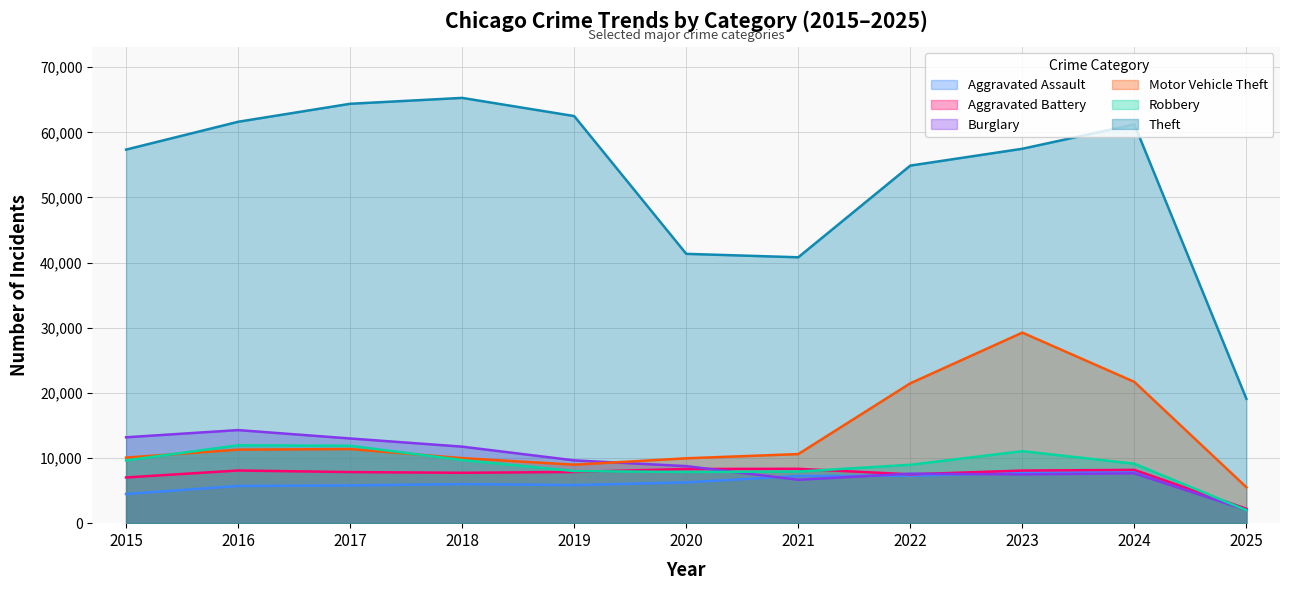

Where is Aggravated Assault nearest to the value 5045?

2015